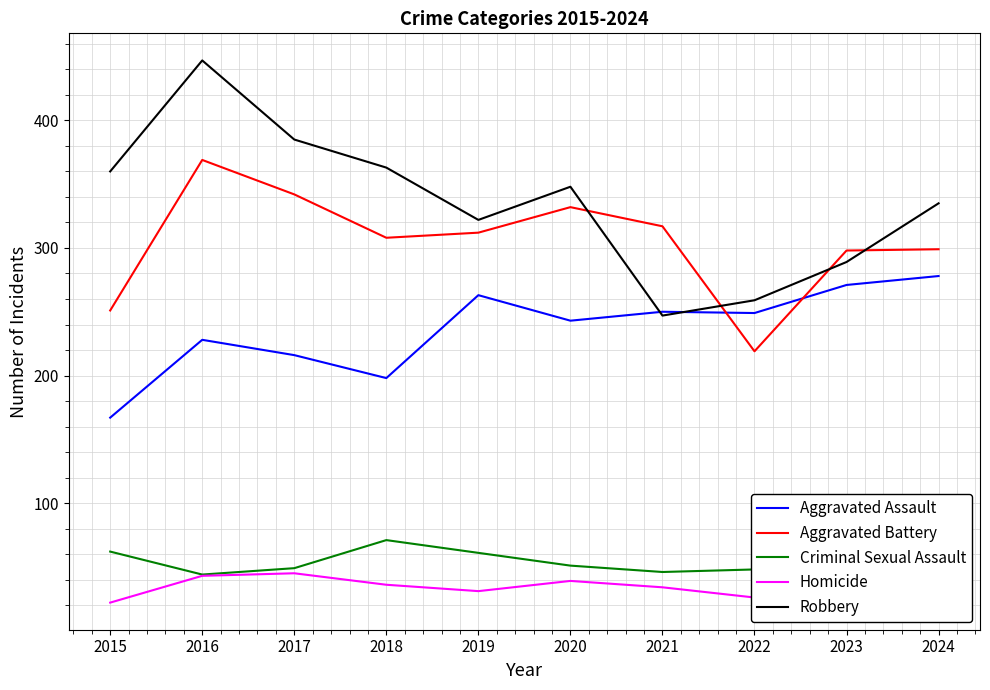

Which series changed the most between 2016 and 2022?

Robbery